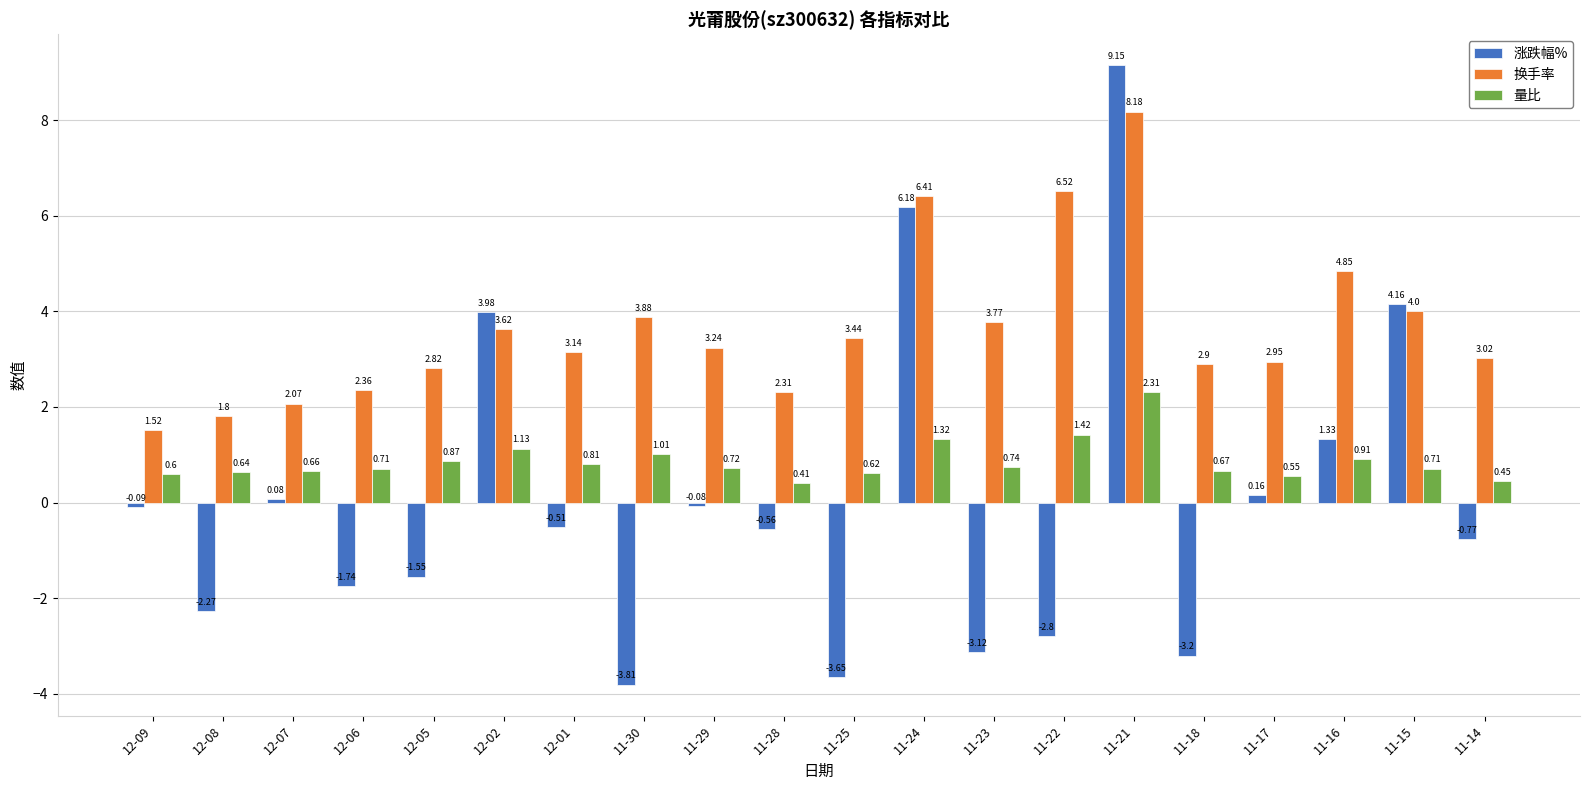

Which category has the highest value in the 换手率 series?

11-21